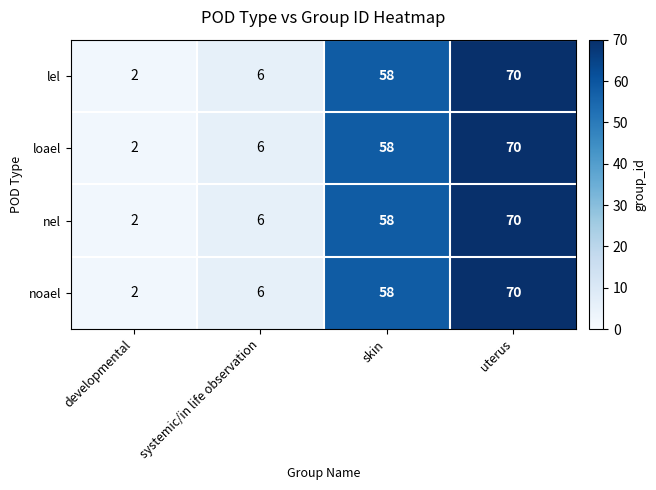

At which label is nel closest to 36?

skin